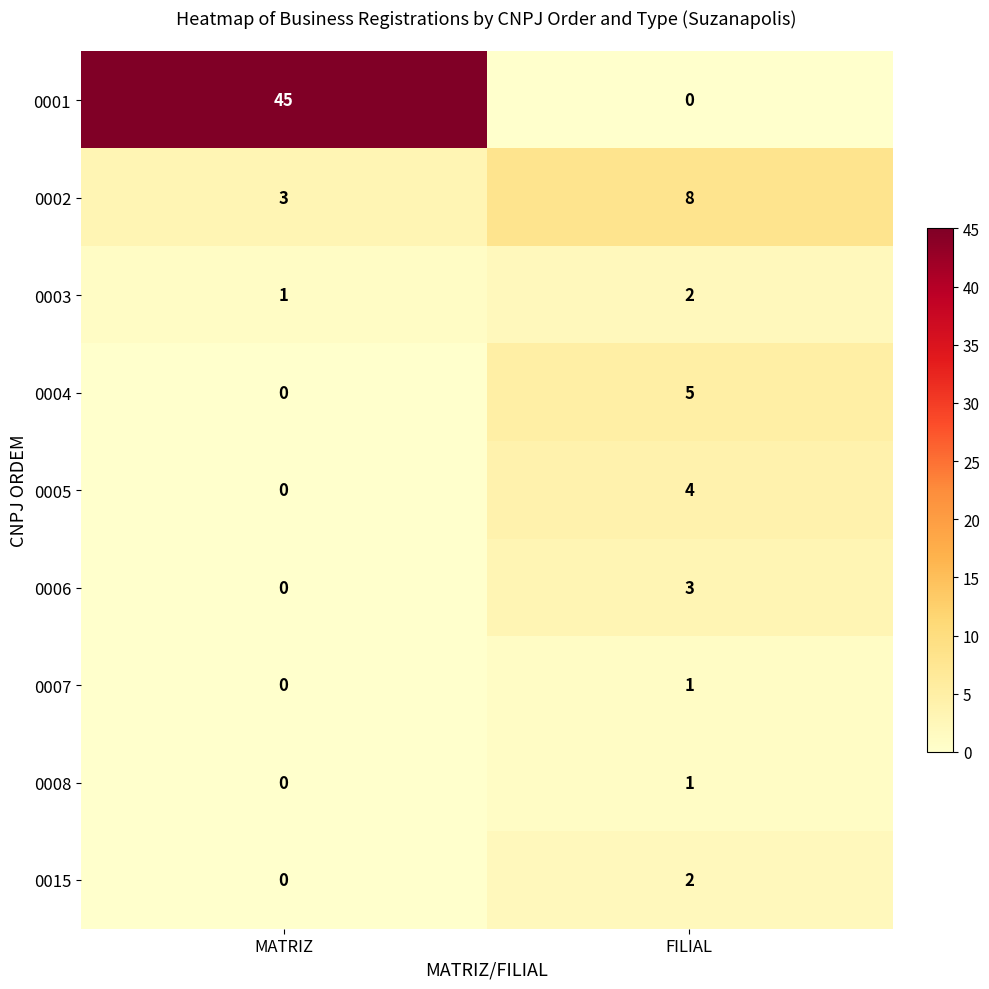

Where is 0004 nearest to the value 2?

MATRIZ